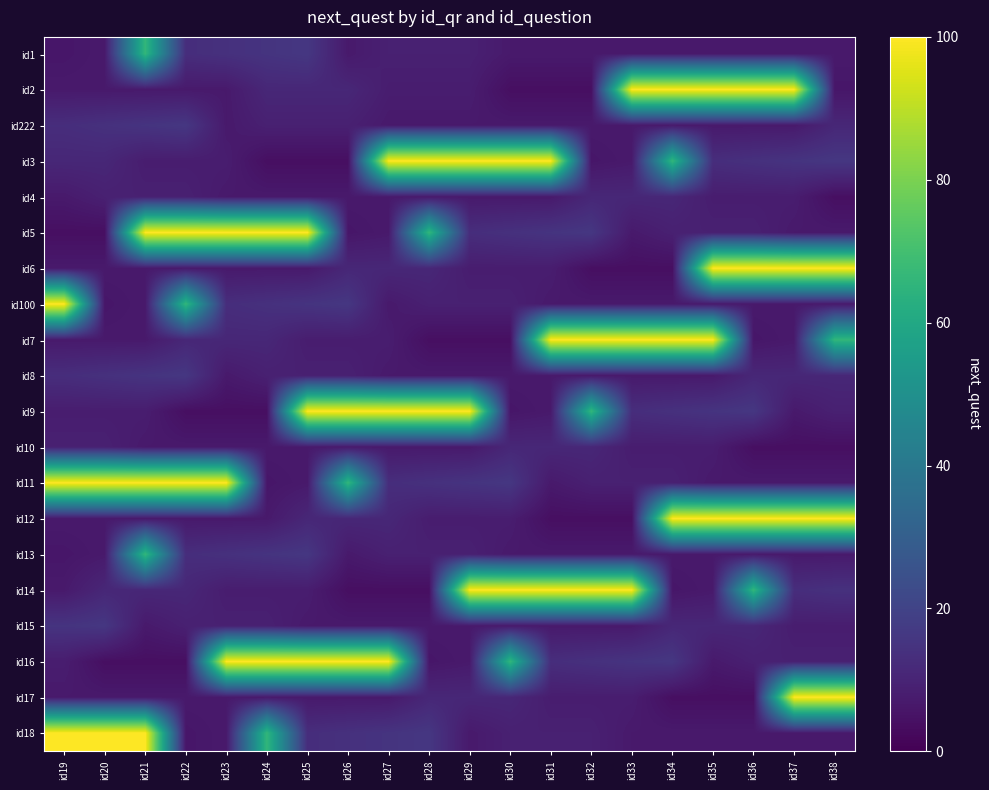

Reading left to right, extract all data points from this chart.

id1: id19=6	id20=7	id21=66	id22=13	id23=14	id24=15	id25=16	id26=7	id27=9	id28=9	id29=9	id30=7	id31=7	id32=7	id33=7	id34=7	id35=7	id36=7	id37=7	id38=7
id2: id19=7	id20=7	id21=7	id22=7	id23=7	id24=11	id25=11	id26=11	id27=8	id28=8	id29=8	id30=4	id31=4	id32=4	id33=100	id34=100	id35=100	id36=100	id37=100	id38=6
id222: id19=13	id20=14	id21=15	id22=16	id23=7	id24=9	id25=9	id26=9	id27=7	id28=7	id29=7	id30=7	id31=7	id32=7	id33=7	id34=7	id35=7	id36=7	id37=7	id38=11
id3: id19=11	id20=11	id21=8	id22=8	id23=8	id24=4	id25=4	id26=4	id27=100	id28=100	id29=100	id30=100	id31=100	id32=6	id33=7	id34=66	id35=13	id36=14	id37=15	id38=16
id4: id19=7	id20=9	id21=9	id22=9	id23=7	id24=7	id25=7	id26=7	id27=7	id28=7	id29=7	id30=7	id31=7	id32=11	id33=11	id34=11	id35=8	id36=8	id37=8	id38=4
id5: id19=4	id20=4	id21=100	id22=100	id23=100	id24=100	id25=100	id26=6	id27=7	id28=66	id29=13	id30=14	id31=15	id32=16	id33=7	id34=9	id35=9	id36=9	id37=7	id38=7
id6: id19=7	id20=7	id21=7	id22=7	id23=7	id24=7	id25=7	id26=11	id27=11	id28=11	id29=8	id30=8	id31=8	id32=4	id33=4	id34=4	id35=100	id36=100	id37=100	id38=100
id100: id19=100	id20=6	id21=7	id22=66	id23=13	id24=14	id25=15	id26=16	id27=7	id28=9	id29=9	id30=9	id31=7	id32=7	id33=7	id34=7	id35=7	id36=7	id37=7	id38=7
id7: id19=7	id20=7	id21=7	id22=11	id23=11	id24=11	id25=8	id26=8	id27=8	id28=4	id29=4	id30=4	id31=100	id32=100	id33=100	id34=100	id35=100	id36=6	id37=7	id38=66
id8: id19=13	id20=14	id21=15	id22=16	id23=7	id24=9	id25=9	id26=9	id27=7	id28=7	id29=7	id30=7	id31=7	id32=7	id33=7	id34=7	id35=7	id36=11	id37=11	id38=11
id9: id19=8	id20=8	id21=8	id22=4	id23=4	id24=4	id25=100	id26=100	id27=100	id28=100	id29=100	id30=6	id31=7	id32=66	id33=13	id34=14	id35=15	id36=16	id37=7	id38=9
id10: id19=9	id20=9	id21=7	id22=7	id23=7	id24=7	id25=7	id26=7	id27=7	id28=7	id29=7	id30=11	id31=11	id32=11	id33=8	id34=8	id35=8	id36=4	id37=4	id38=4
id11: id19=100	id20=100	id21=100	id22=100	id23=100	id24=6	id25=7	id26=66	id27=13	id28=14	id29=15	id30=16	id31=7	id32=9	id33=9	id34=9	id35=7	id36=7	id37=7	id38=7
id12: id19=7	id20=7	id21=7	id22=7	id23=7	id24=7	id25=11	id26=11	id27=11	id28=8	id29=8	id30=8	id31=4	id32=4	id33=4	id34=100	id35=100	id36=100	id37=100	id38=100
id13: id19=6	id20=7	id21=66	id22=13	id23=14	id24=15	id25=16	id26=7	id27=9	id28=9	id29=9	id30=7	id31=7	id32=7	id33=7	id34=7	id35=7	id36=7	id37=7	id38=7
id14: id19=7	id20=11	id21=11	id22=11	id23=8	id24=8	id25=8	id26=4	id27=4	id28=4	id29=100	id30=100	id31=100	id32=100	id33=100	id34=6	id35=7	id36=66	id37=13	id38=14
id15: id19=15	id20=16	id21=7	id22=9	id23=9	id24=9	id25=7	id26=7	id27=7	id28=7	id29=7	id30=7	id31=7	id32=7	id33=7	id34=11	id35=11	id36=11	id37=8	id38=8
id16: id19=8	id20=4	id21=4	id22=4	id23=100	id24=100	id25=100	id26=100	id27=100	id28=6	id29=7	id30=66	id31=13	id32=14	id33=15	id34=16	id35=7	id36=9	id37=9	id38=9
id17: id19=7	id20=7	id21=7	id22=7	id23=7	id24=7	id25=7	id26=7	id27=7	id28=11	id29=11	id30=11	id31=8	id32=8	id33=8	id34=4	id35=4	id36=4	id37=100	id38=100
id18: id19=100	id20=100	id21=100	id22=6	id23=7	id24=66	id25=13	id26=14	id27=15	id28=16	id29=7	id30=9	id31=9	id32=9	id33=7	id34=7	id35=7	id36=7	id37=7	id38=7